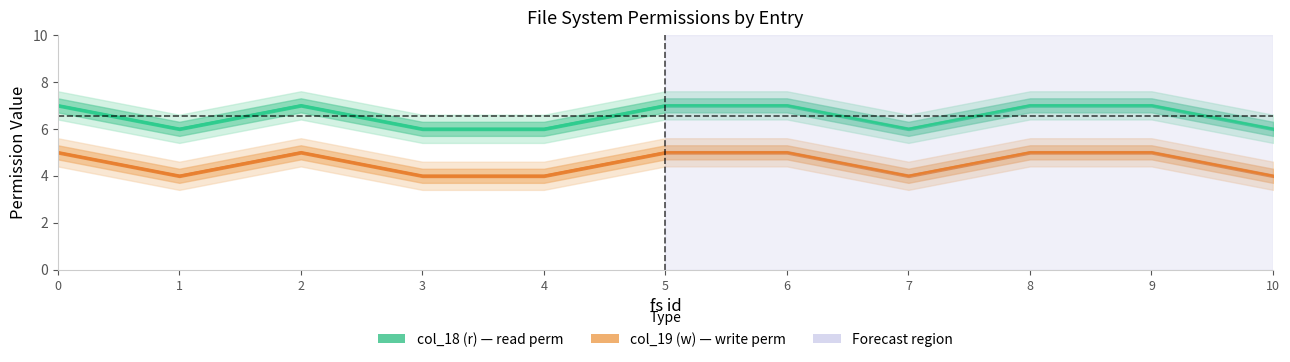

True or false: col_19 (w) has more than 2 interior local peaks.

False